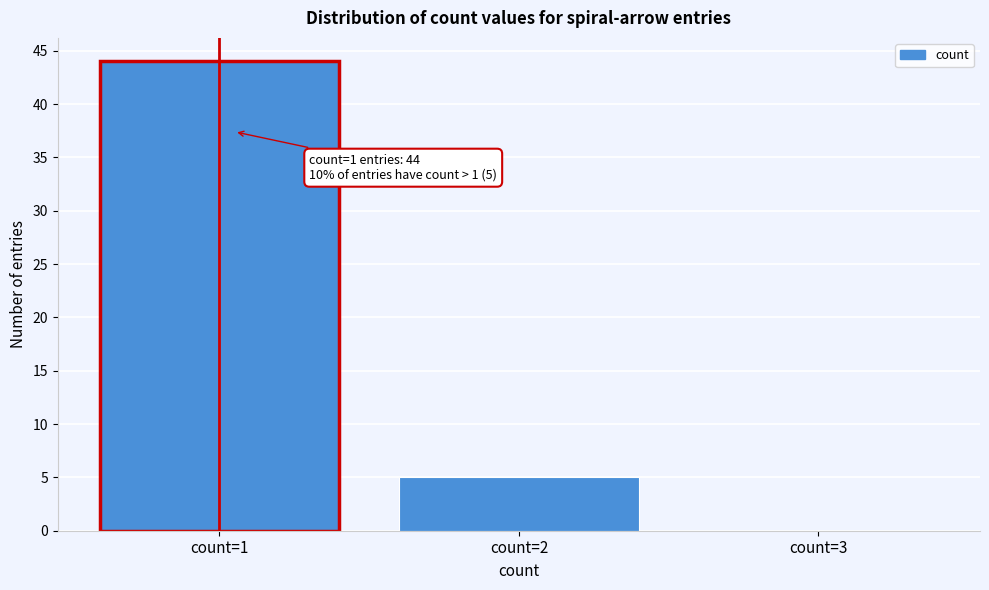

Reading left to right, extract all data points from this chart.

count=1=44	count=2=5	count=3=0